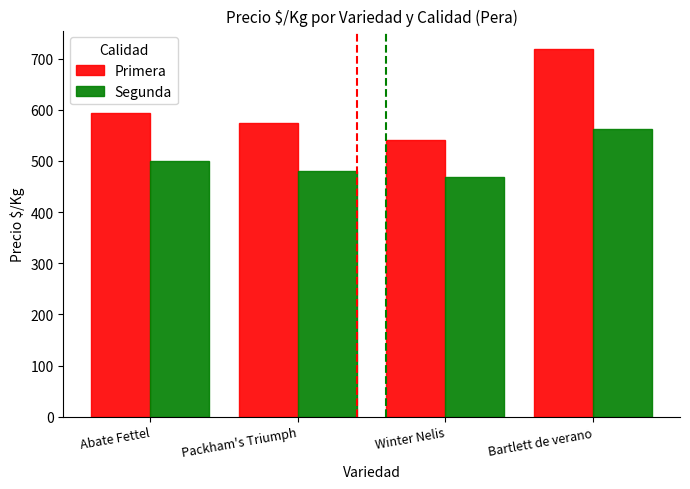

Which series changed the most between Abate Fettel and Bartlett de verano?

Primera